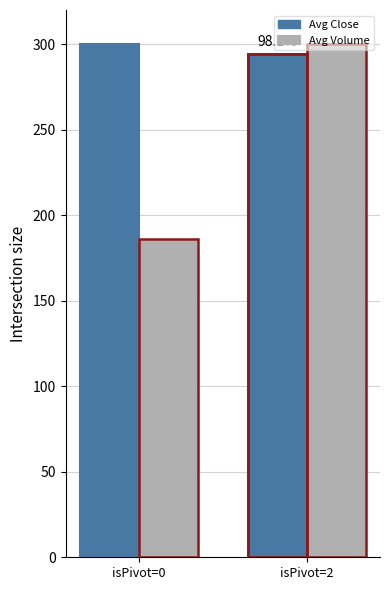

Which series has the largest range (max minus min)?

Avg Volume